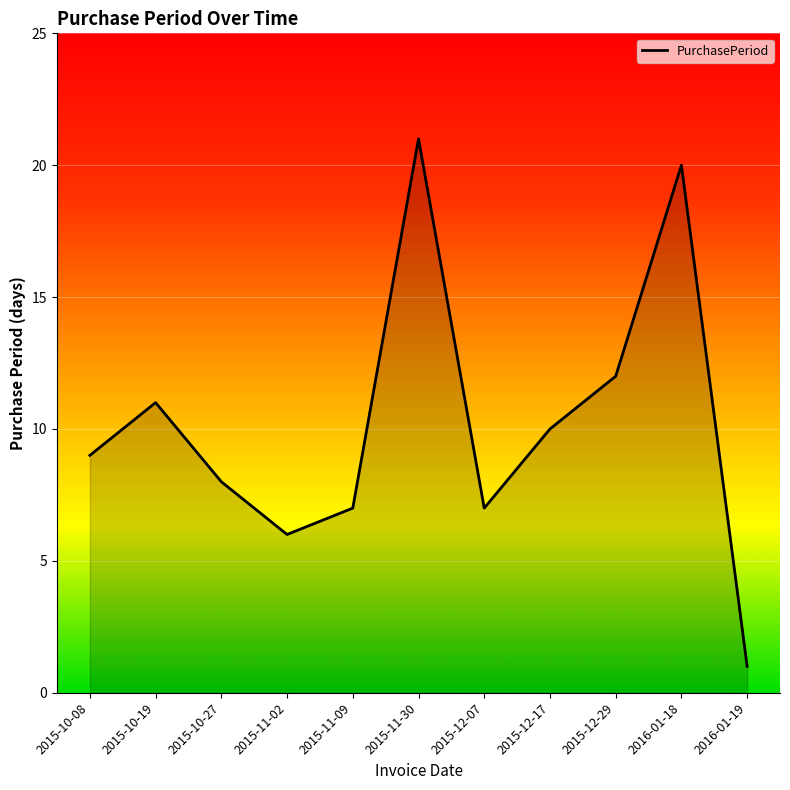

What value does the data have at 2015-10-27?

8